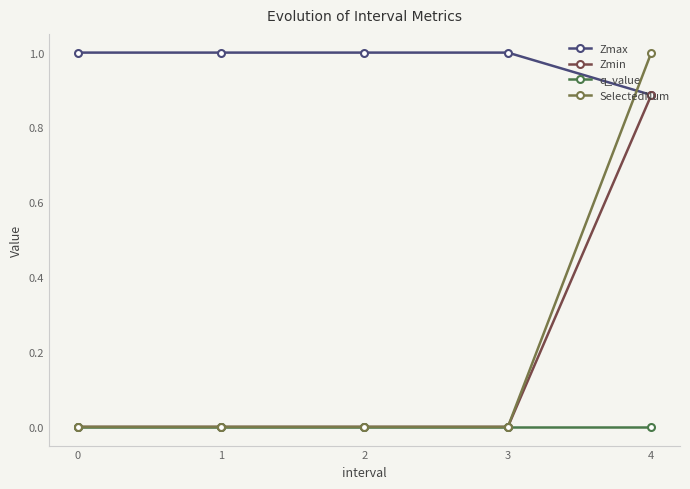

What is the sum of the Zmax values at 1 and 2?

2.0